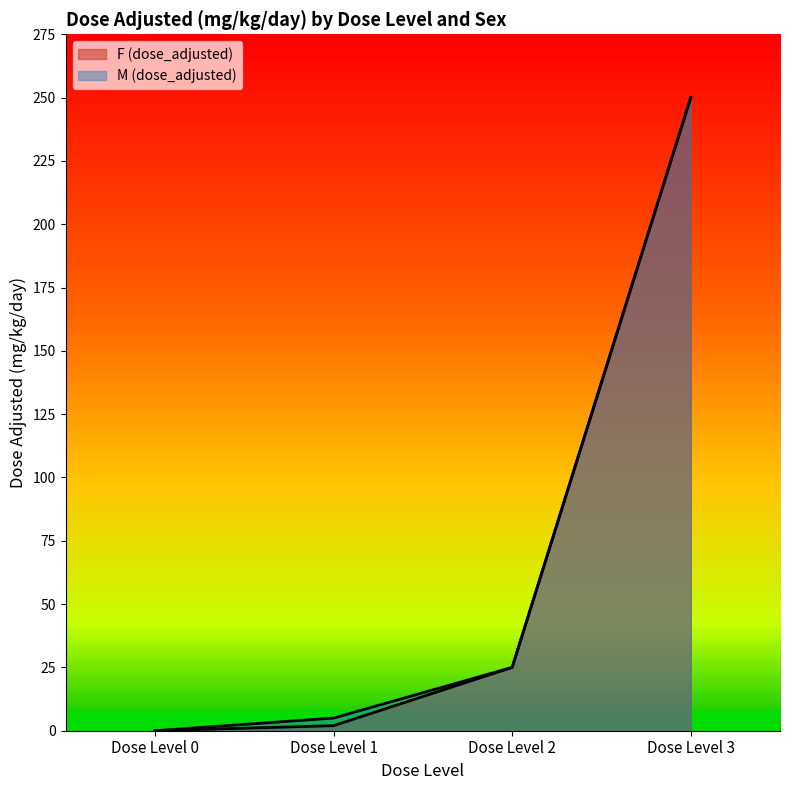

How many data points in F (dose_adjusted) are above 25?

1